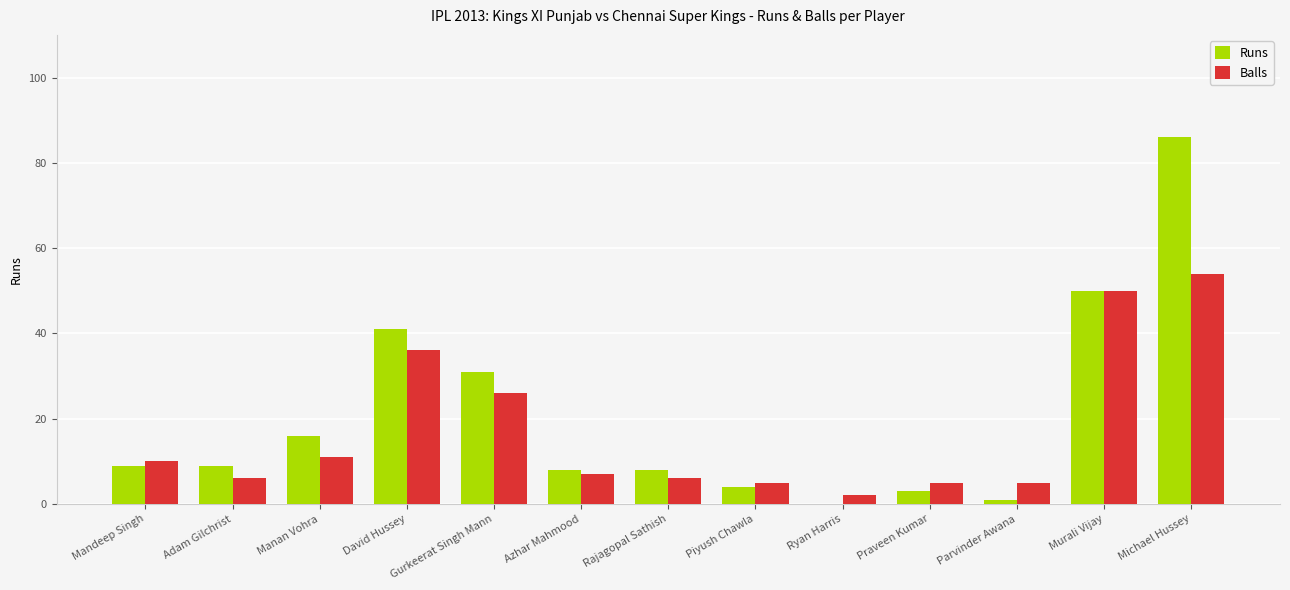

What is the sum of the Balls values at Michael Hussey and Ryan Harris?

56